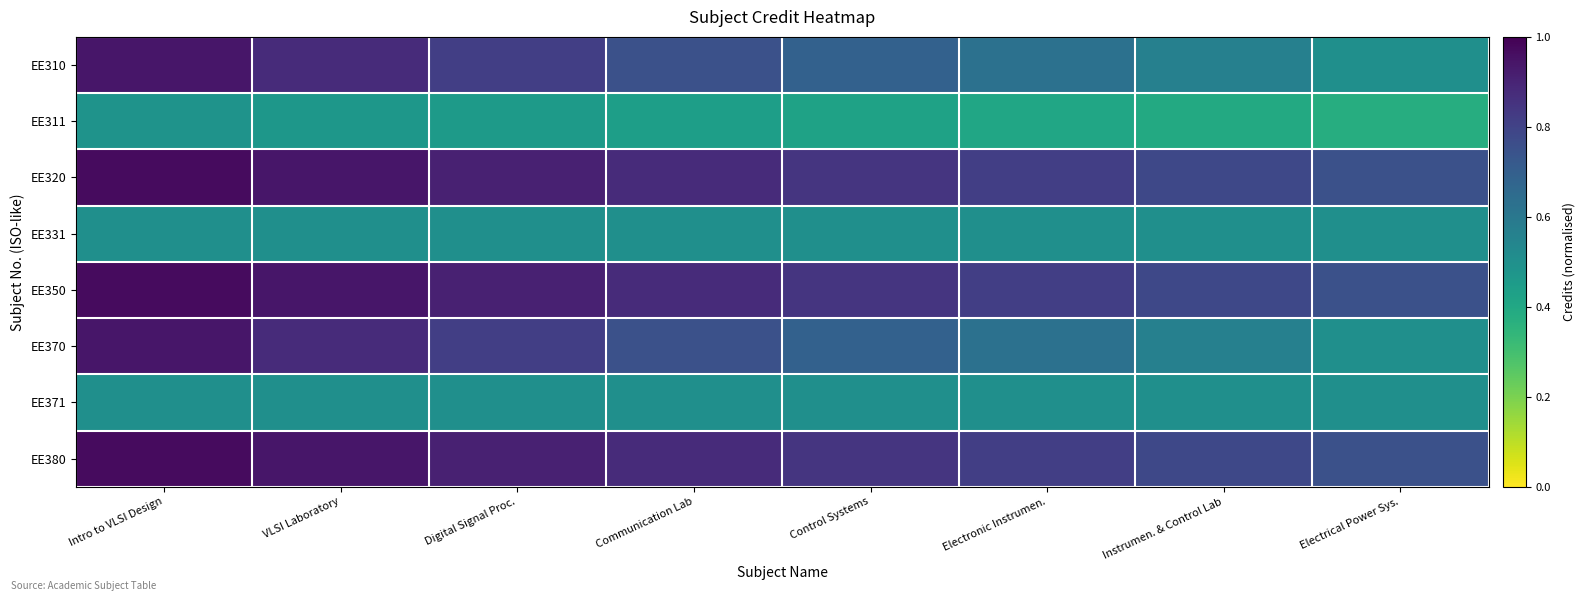

Reading left to right, list all the values displayed in this chart.

EE310: Intro to VLSI Design=0.9	VLSI Laboratory=0.9	Digital Signal Proc.=0.8	Communication Lab=0.8	Control Systems=0.7	Electronic Instrumen.=0.6	Instrumen. & Control Lab=0.6	Electrical Power Sys.=0.5
EE311: Intro to VLSI Design=0.5	VLSI Laboratory=0.5	Digital Signal Proc.=0.5	Communication Lab=0.4	Control Systems=0.4	Electronic Instrumen.=0.4	Instrumen. & Control Lab=0.4	Electrical Power Sys.=0.4
EE320: Intro to VLSI Design=1.0	VLSI Laboratory=0.9	Digital Signal Proc.=0.9	Communication Lab=0.9	Control Systems=0.8	Electronic Instrumen.=0.8	Instrumen. & Control Lab=0.8	Electrical Power Sys.=0.8
EE331: Intro to VLSI Design=0.5	VLSI Laboratory=0.5	Digital Signal Proc.=0.5	Communication Lab=0.5	Control Systems=0.5	Electronic Instrumen.=0.5	Instrumen. & Control Lab=0.5	Electrical Power Sys.=0.5
EE350: Intro to VLSI Design=1.0	VLSI Laboratory=0.9	Digital Signal Proc.=0.9	Communication Lab=0.9	Control Systems=0.8	Electronic Instrumen.=0.8	Instrumen. & Control Lab=0.8	Electrical Power Sys.=0.8
EE370: Intro to VLSI Design=0.9	VLSI Laboratory=0.9	Digital Signal Proc.=0.8	Communication Lab=0.8	Control Systems=0.7	Electronic Instrumen.=0.6	Instrumen. & Control Lab=0.6	Electrical Power Sys.=0.5
EE371: Intro to VLSI Design=0.5	VLSI Laboratory=0.5	Digital Signal Proc.=0.5	Communication Lab=0.5	Control Systems=0.5	Electronic Instrumen.=0.5	Instrumen. & Control Lab=0.5	Electrical Power Sys.=0.5
EE380: Intro to VLSI Design=1.0	VLSI Laboratory=0.9	Digital Signal Proc.=0.9	Communication Lab=0.9	Control Systems=0.8	Electronic Instrumen.=0.8	Instrumen. & Control Lab=0.8	Electrical Power Sys.=0.8